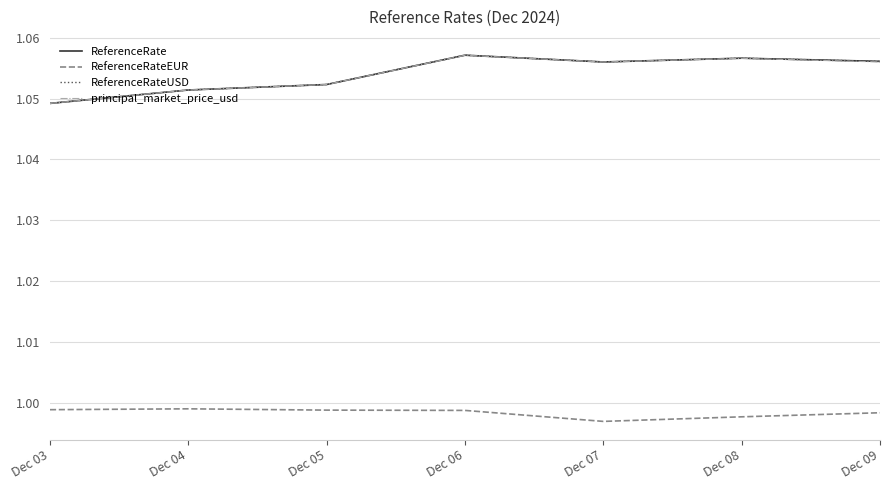

The ReferenceRateEUR series shows 0.3 at Dec 09. True or false?

False